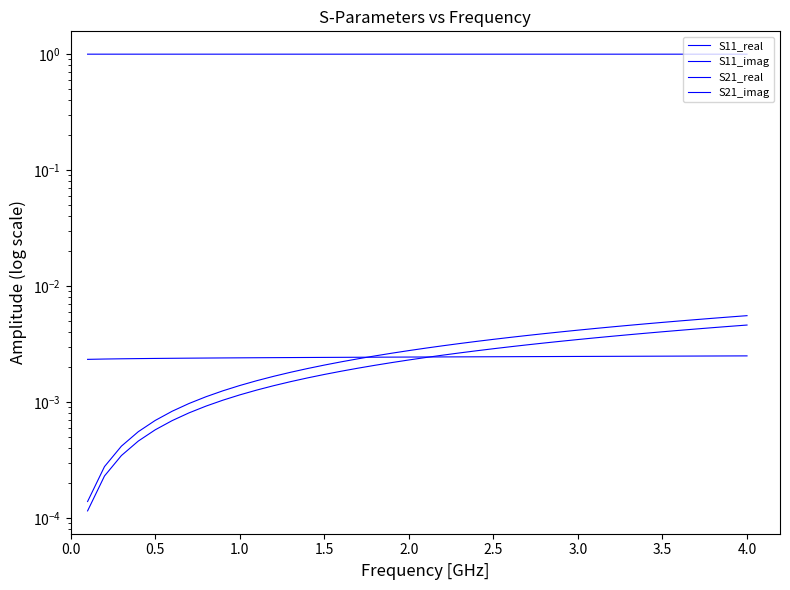

Does the chart have visible grid lines?

No